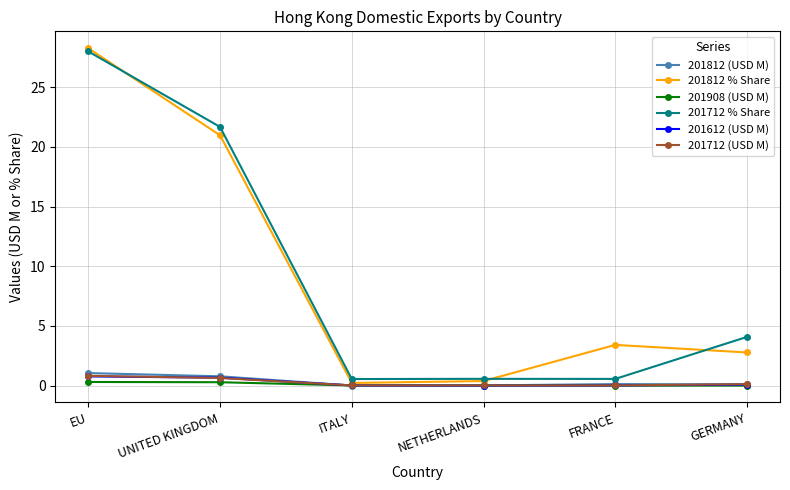

What is the greatest value displayed?

28.3